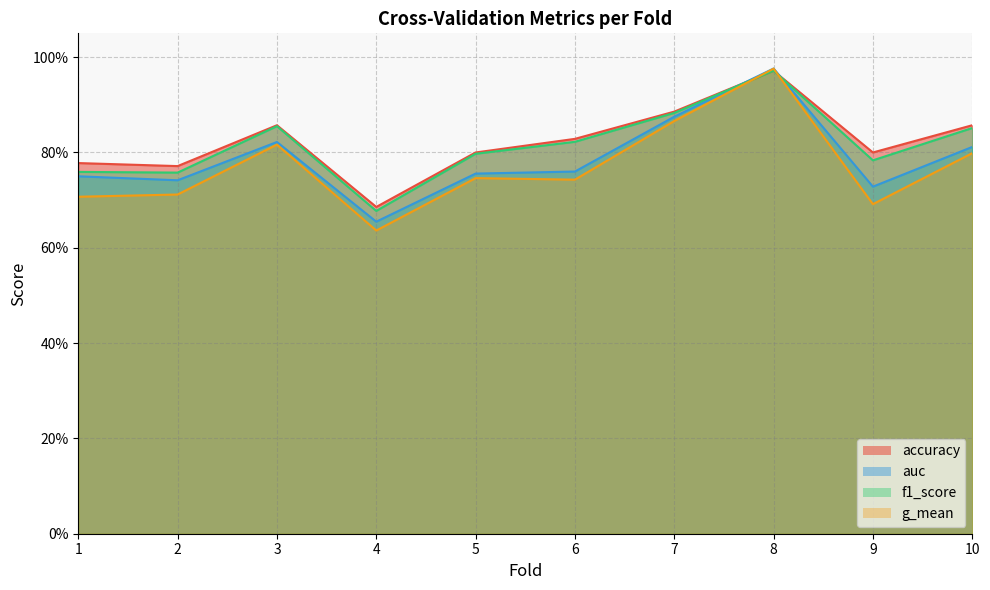

What is the difference between the f1_score values at 2 and 7?

0.1